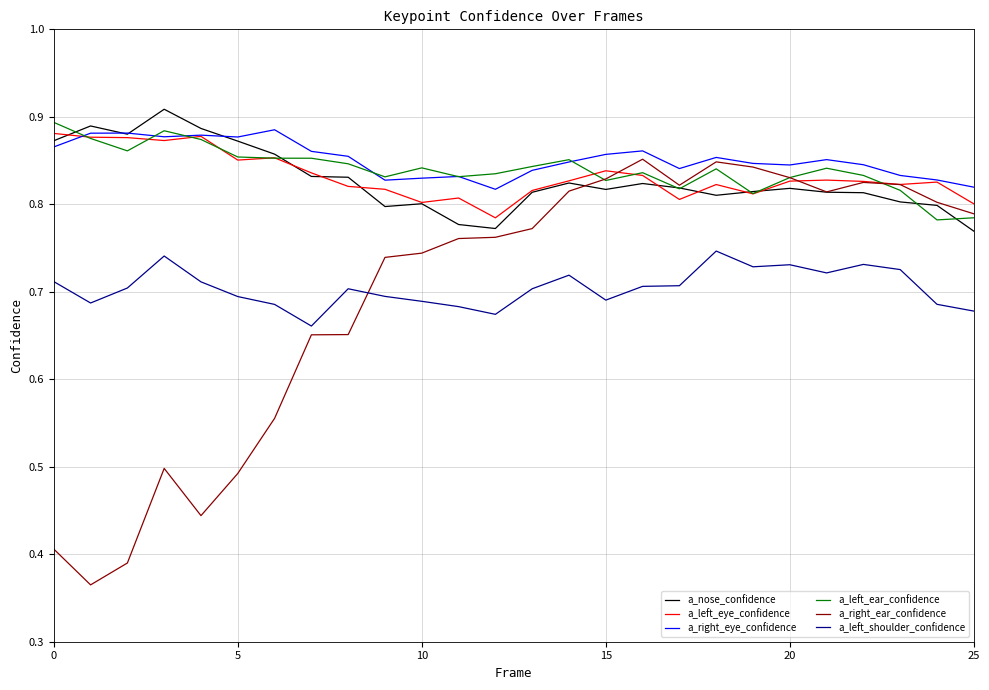

Does the chart have visible grid lines?

Yes